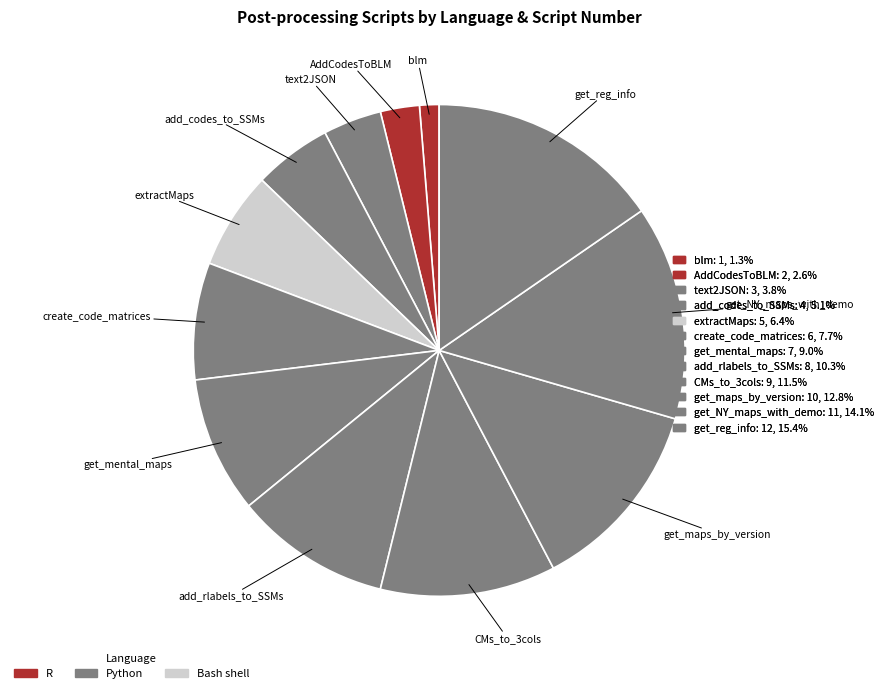

Which slice is the largest?

Python (get_reg_info)